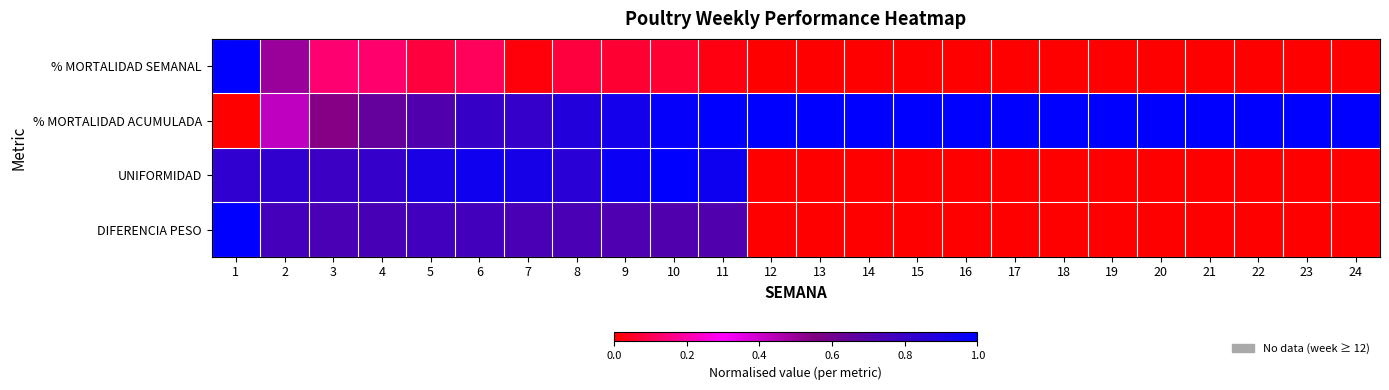

Reading right to left, list all the values displayed in this chart.

% MORTALIDAD SEMANAL: 24=0.0	23=0.0	22=0.0	21=0.0	20=0.0	19=0.0	18=0.0	17=0.0	16=0.0	15=0.0	14=0.0	13=0.0	12=0.0	11=0.0	10=0.1	9=0.1	8=0.1	7=0.0	6=0.1	5=0.1	4=0.1	3=0.1	2=0.5	1=1.0
% MORTALIDAD ACUMULADA: 24=1.0	23=1.0	22=1.0	21=1.0	20=1.0	19=1.0	18=1.0	17=1.0	16=1.0	15=1.0	14=1.0	13=1.0	12=1.0	11=1.0	10=1.0	9=0.9	8=0.9	7=0.8	6=0.8	5=0.7	4=0.6	3=0.5	2=0.4	1=0.0
UNIFORMIDAD: 24=0.0	23=0.0	22=0.0	21=0.0	20=0.0	19=0.0	18=0.0	17=0.0	16=0.0	15=0.0	14=0.0	13=0.0	12=0.0	11=1.0	10=1.0	9=1.0	8=0.9	7=0.9	6=0.9	5=0.9	4=0.8	3=0.8	2=0.8	1=0.8
DIFERENCIA PESO: 24=0.0	23=0.0	22=0.0	21=0.0	20=0.0	19=0.0	18=0.0	17=0.0	16=0.0	15=0.0	14=0.0	13=0.0	12=0.0	11=0.7	10=0.7	9=0.7	8=0.7	7=0.7	6=0.8	5=0.8	4=0.7	3=0.7	2=0.8	1=1.0